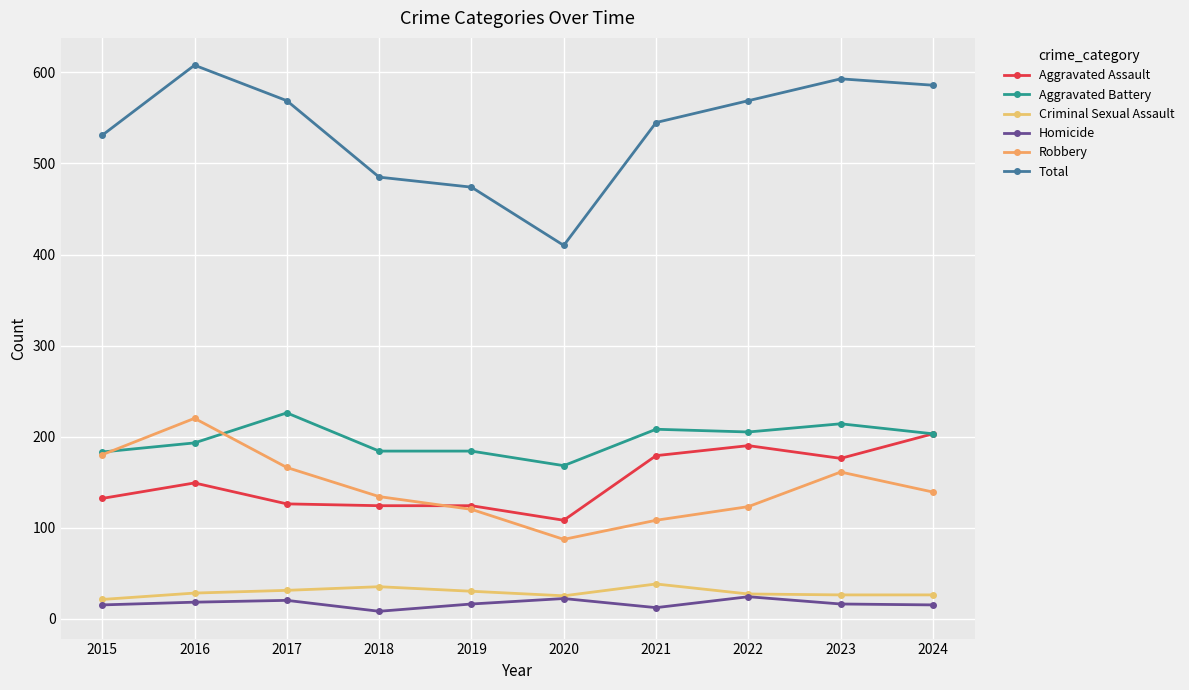

The Criminal Sexual Assault series shows 28 at 2016. True or false?

True